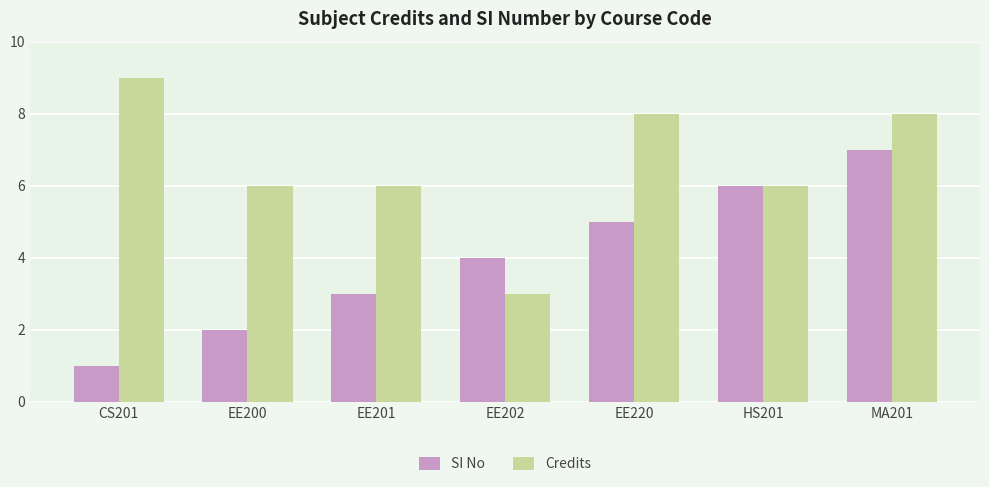

Between EE200 and EE202, which series saw the biggest shift?

Credits